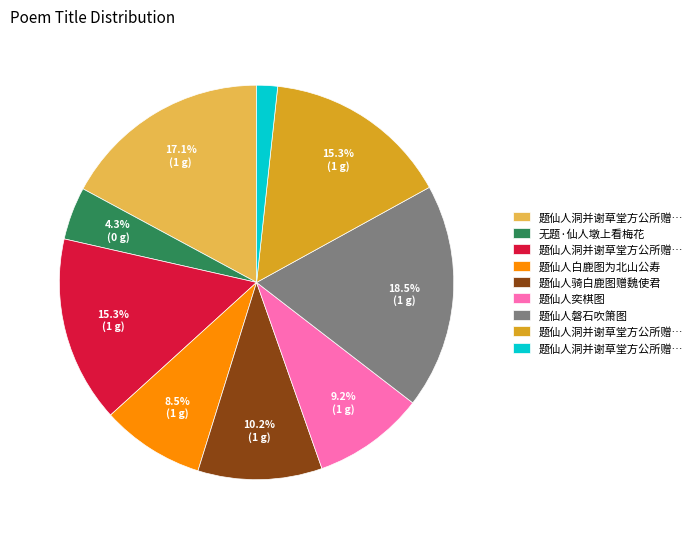

Is there a majority slice in this chart?

No